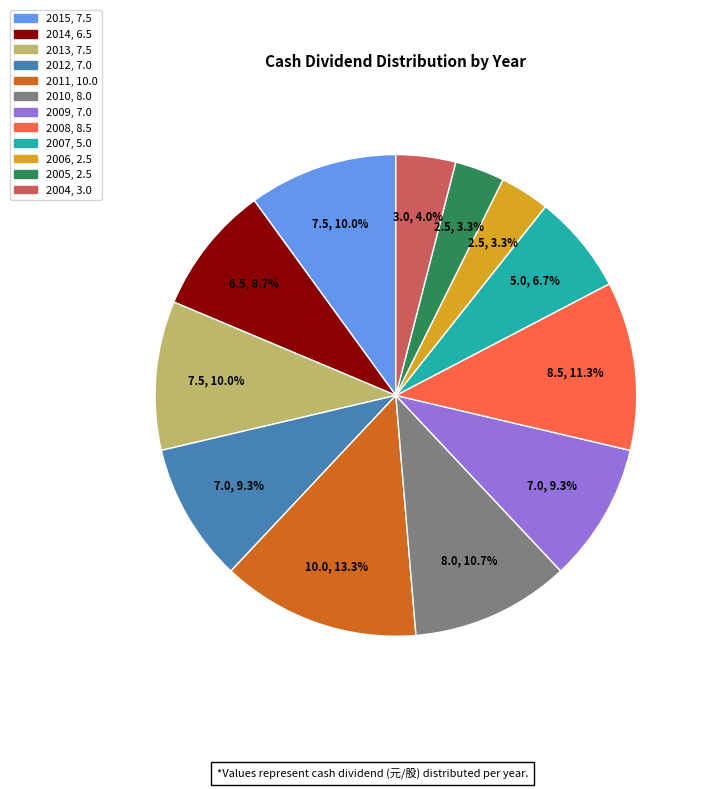

How many slices are in this pie chart?

12